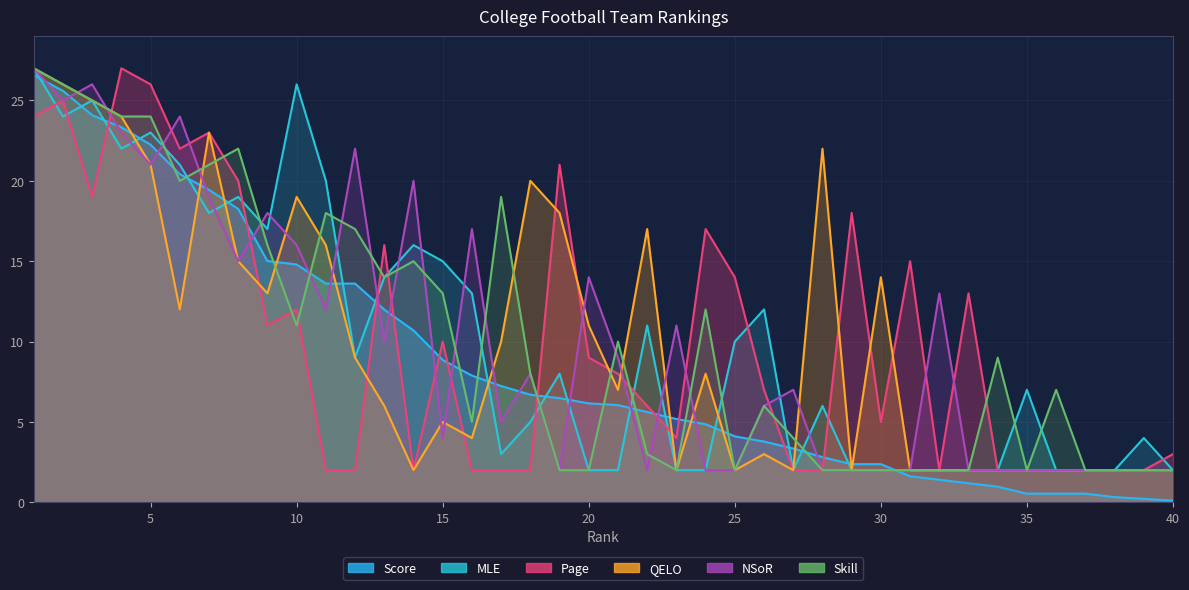

True or false: Page and Skill cross at least once.

True